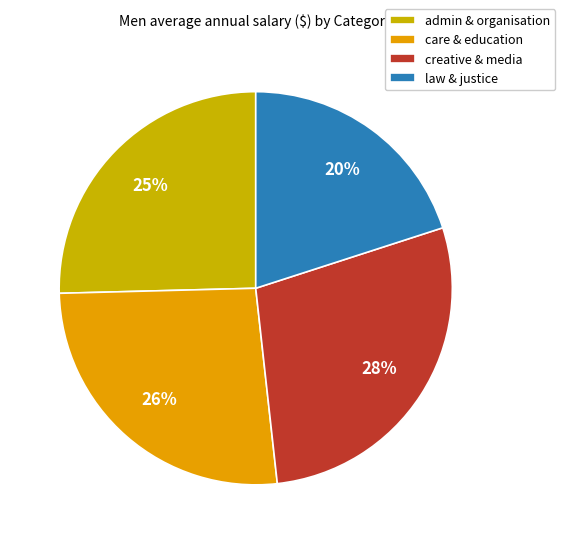

What is the total percentage of creative & media and admin & organisation?

53.6%